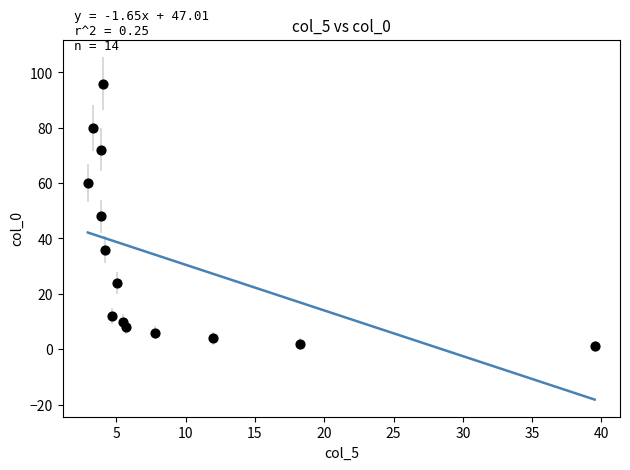

What is the range of Y values (max minus min)?

95